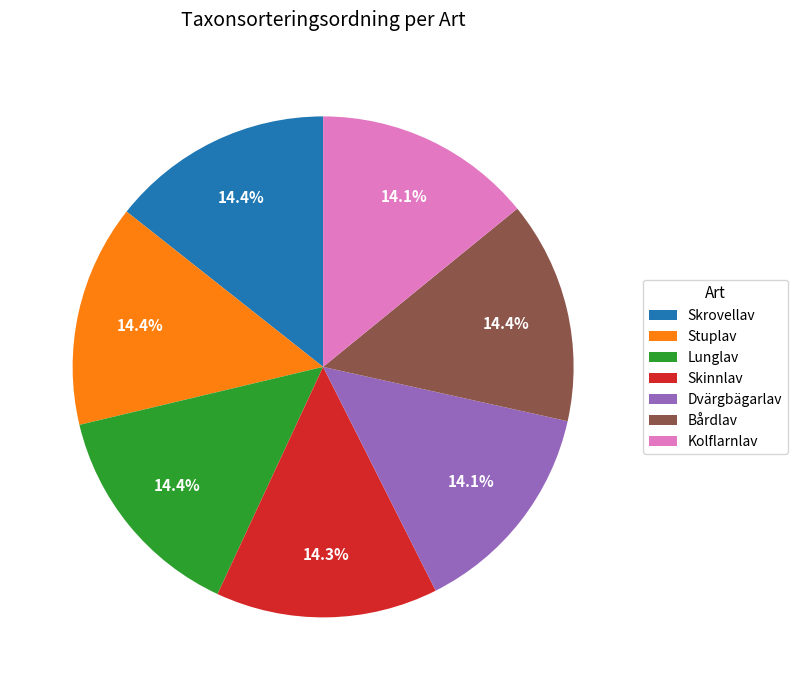

Does Dvärgbägarlav account for over 50% of the chart?

No